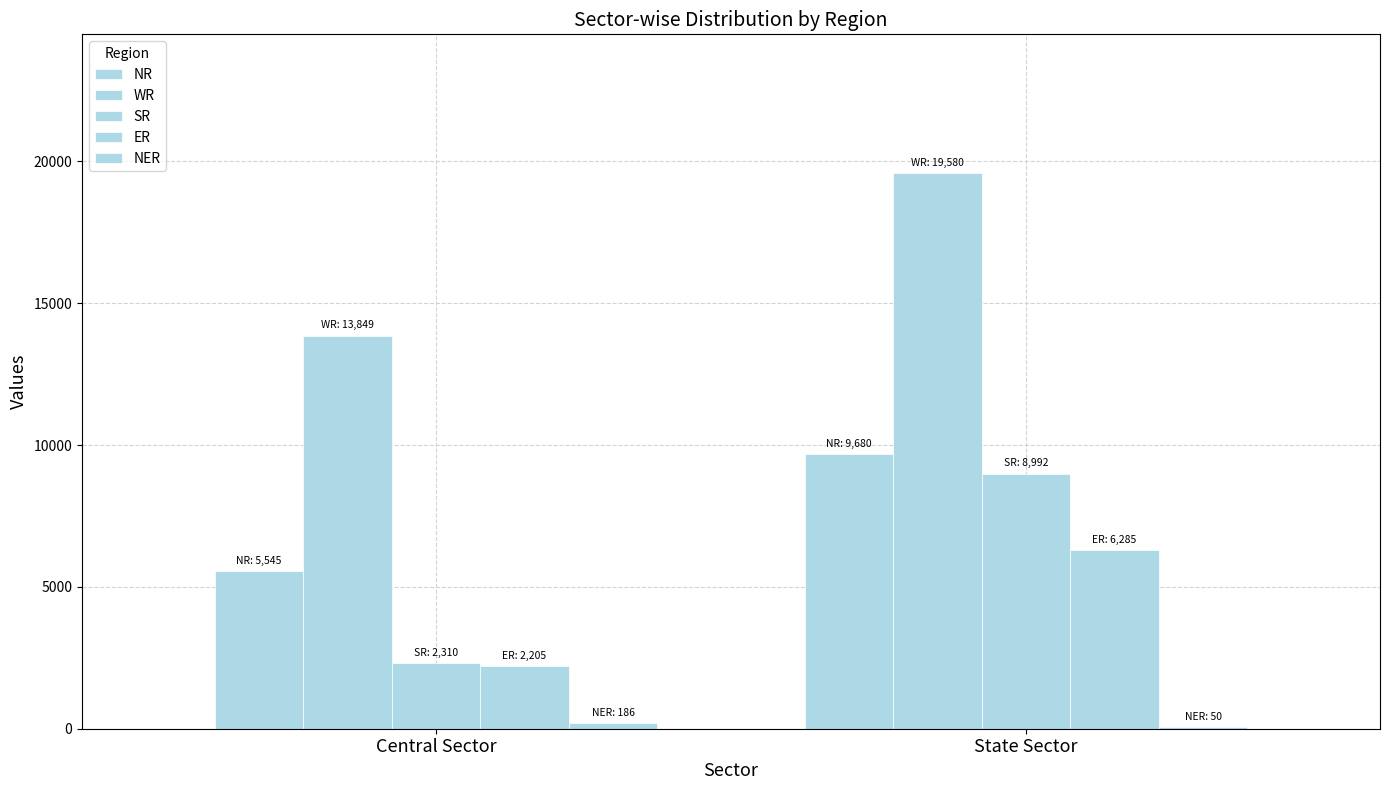

At State Sector, list the series in order from largest to smallest.

WR, NR, SR, ER, NER